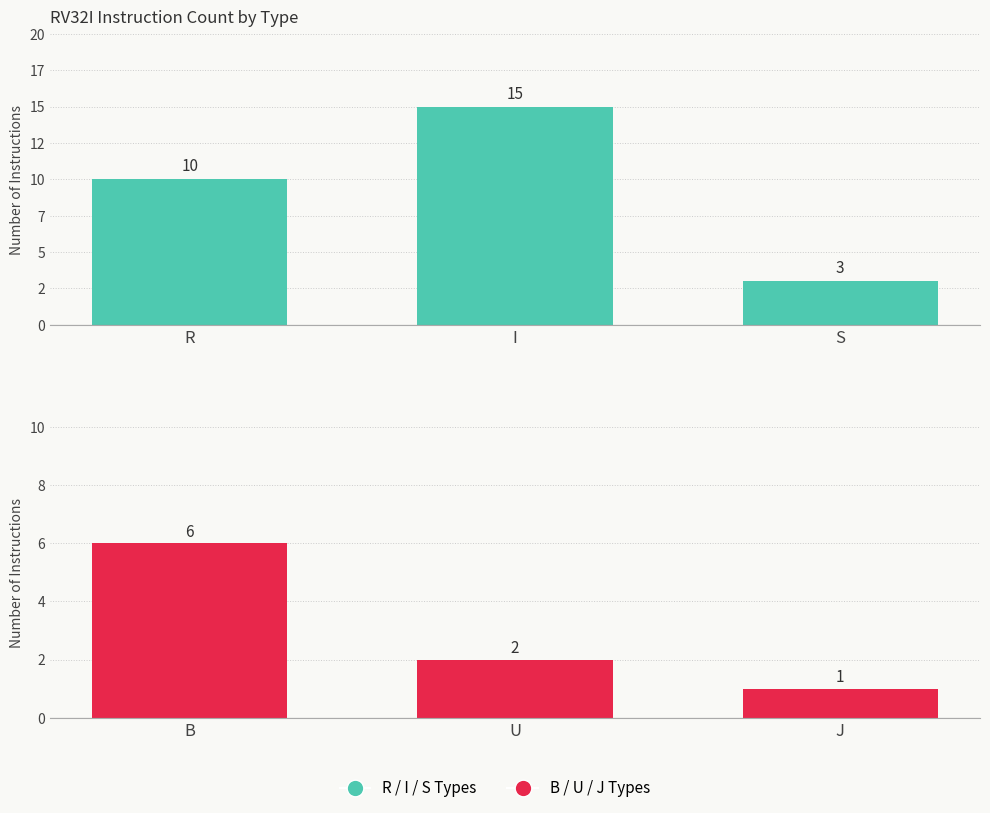

Rank the series by their maximum value, from lowest to highest.

B / U / J Types, R / I / S Types